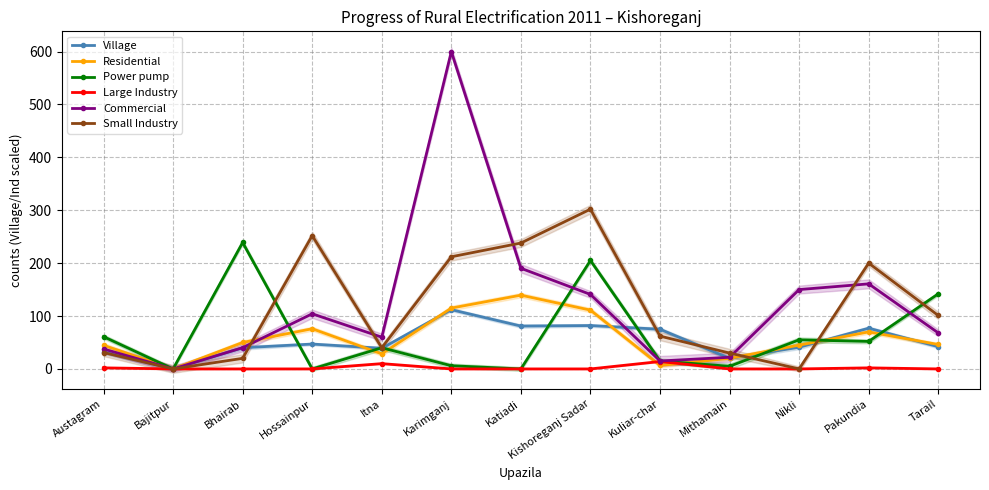

True or false: Commercial has a value of 104.2 at Hossainpur.

True